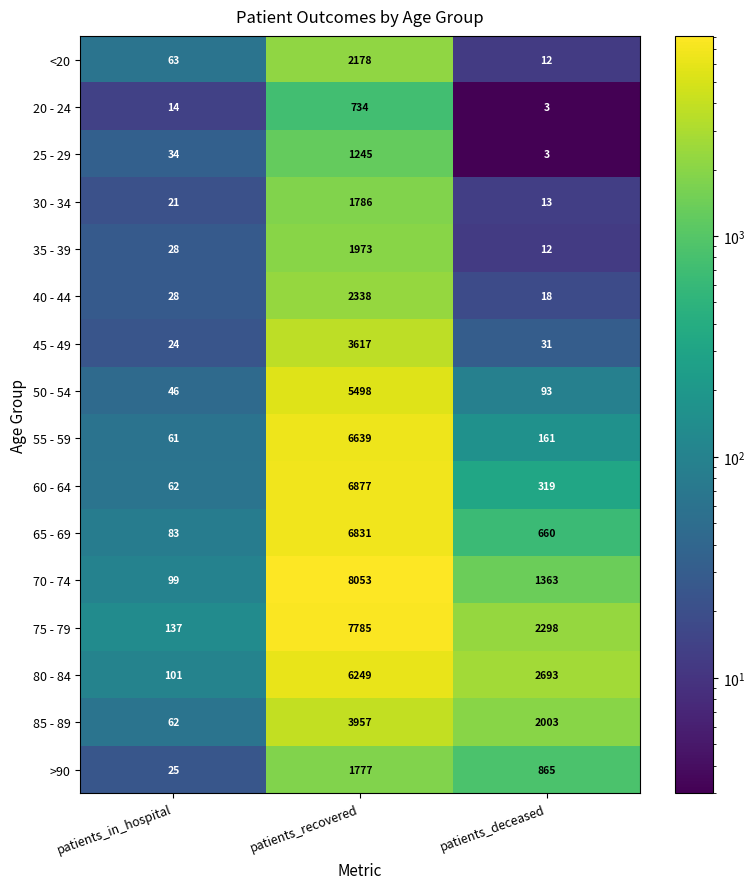

What is the spread (max minus min) of values at patients_deceased?

2690